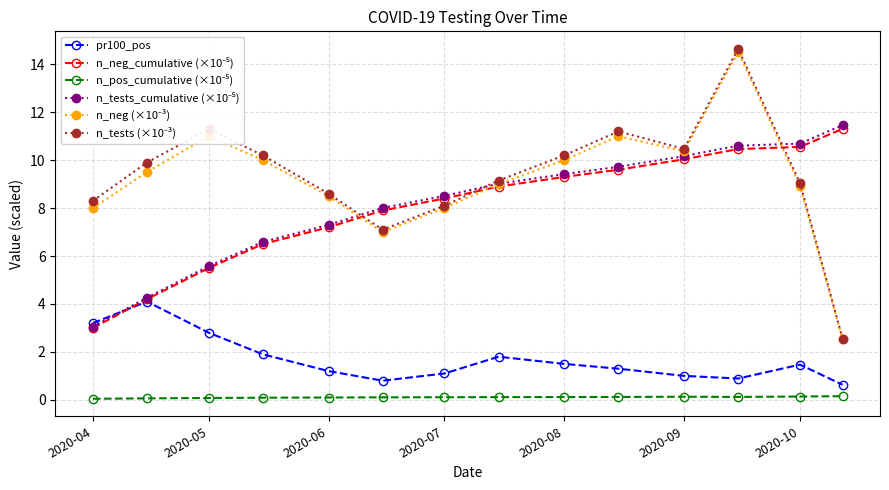

How many lines are shown in the chart?

6